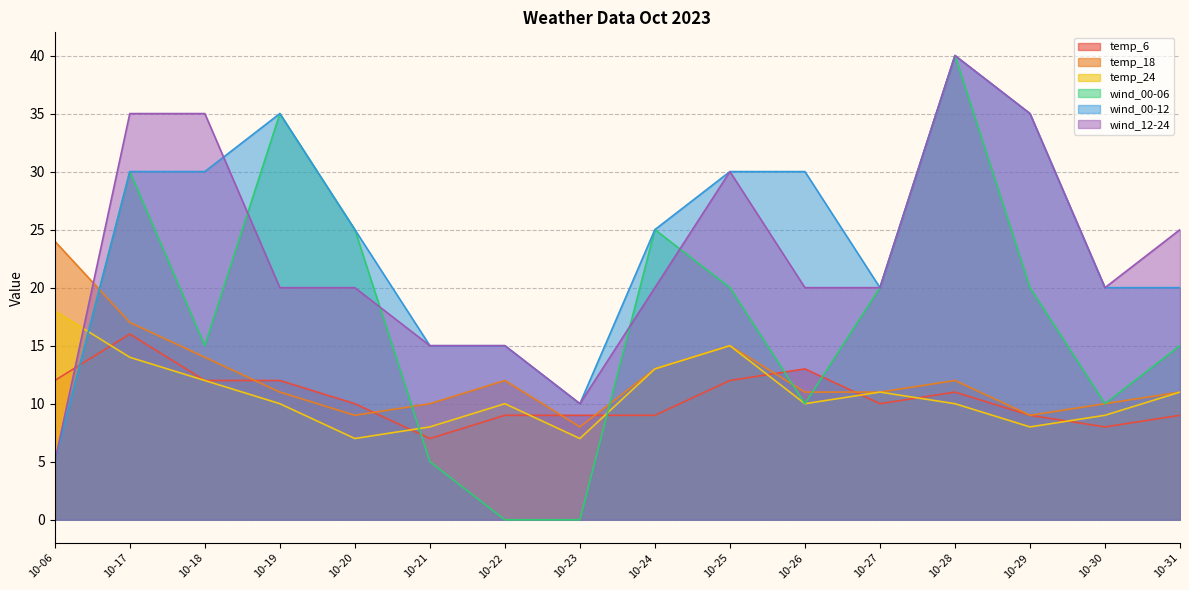

After their last crossing, which series has the higher values: temp_18 or wind_12-24?

wind_12-24